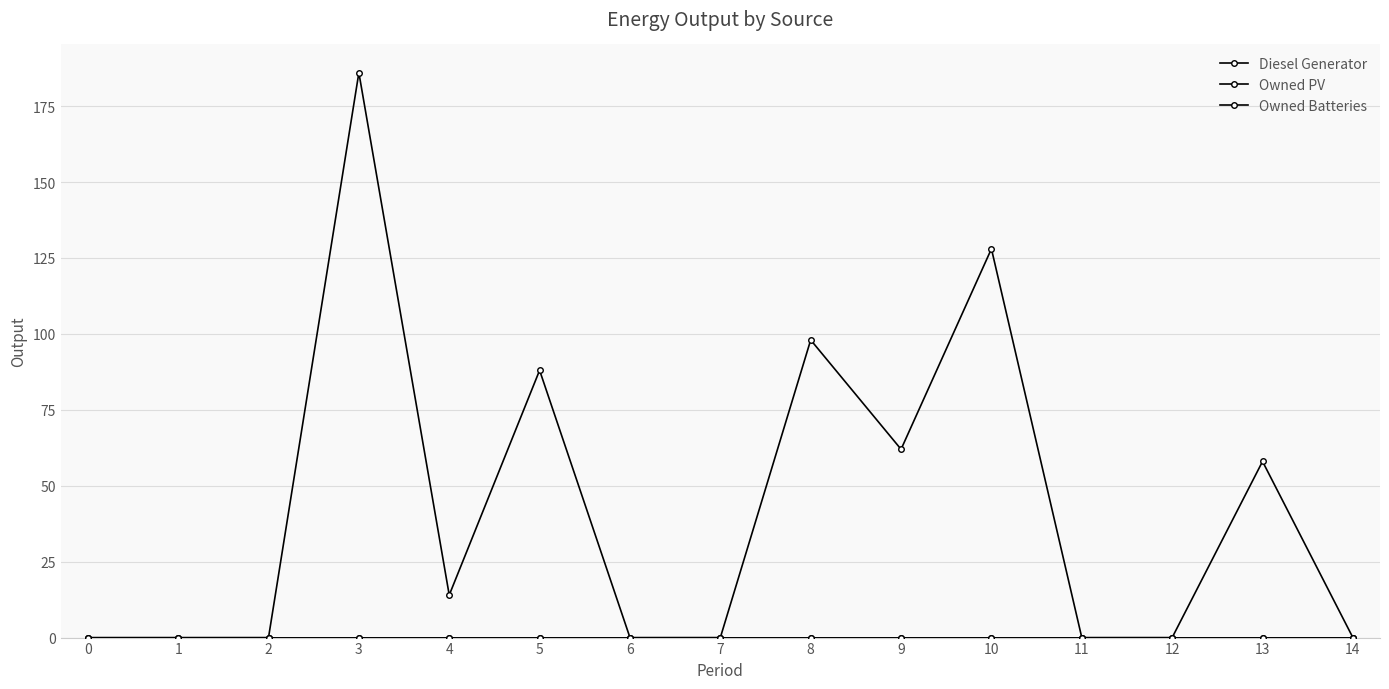

Reading left to right, transcribe all the data shown in this chart.

Diesel Generator: 0	0	0	186	14	88	0	0	98	62	128	0	0	58	0
Owned PV: 0	0	0	0	0	0	0	0	0	0	0	0	0	0	0
Owned Batteries: 0	0	0	0	0	0	0	0	0	0	0	0	0	0	0